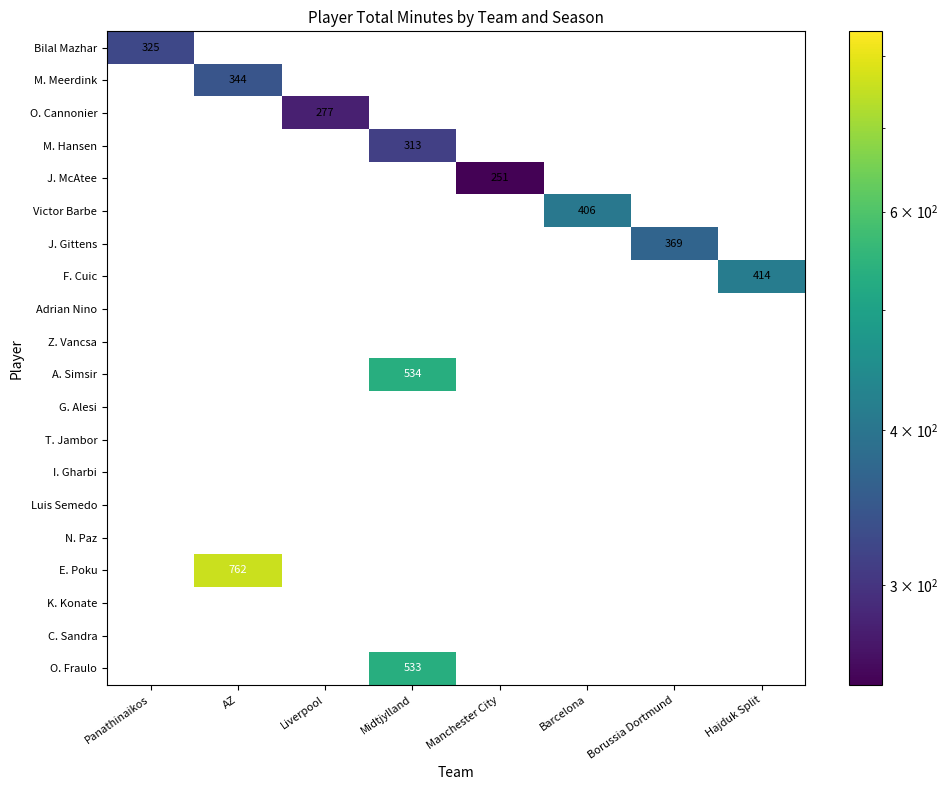

What is the sum of all Bilal Mazhar values?

325